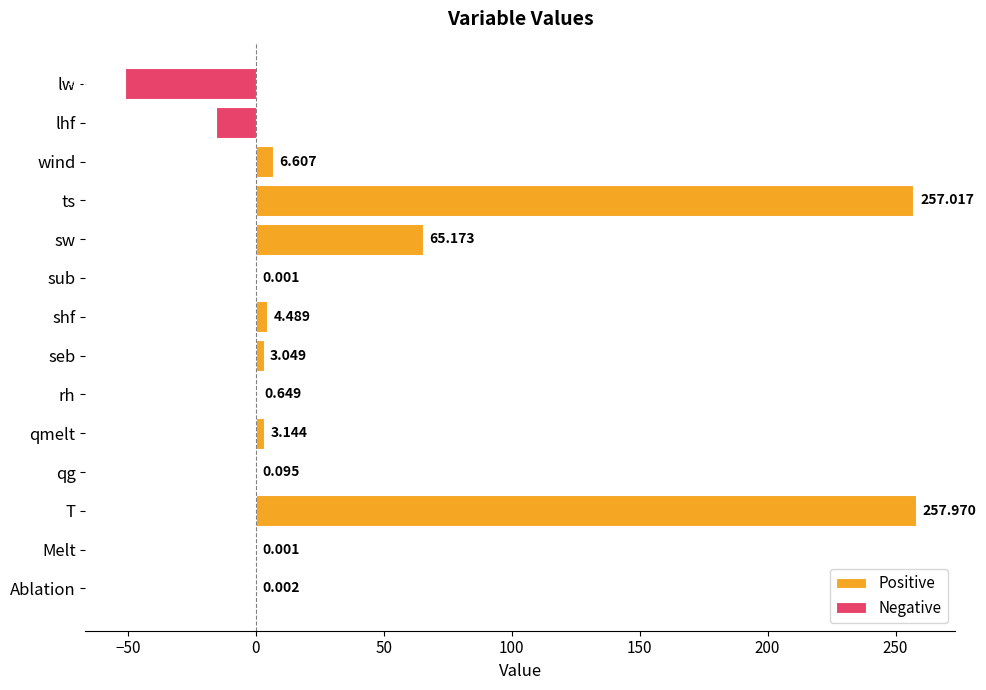

How many values are below zero?

2